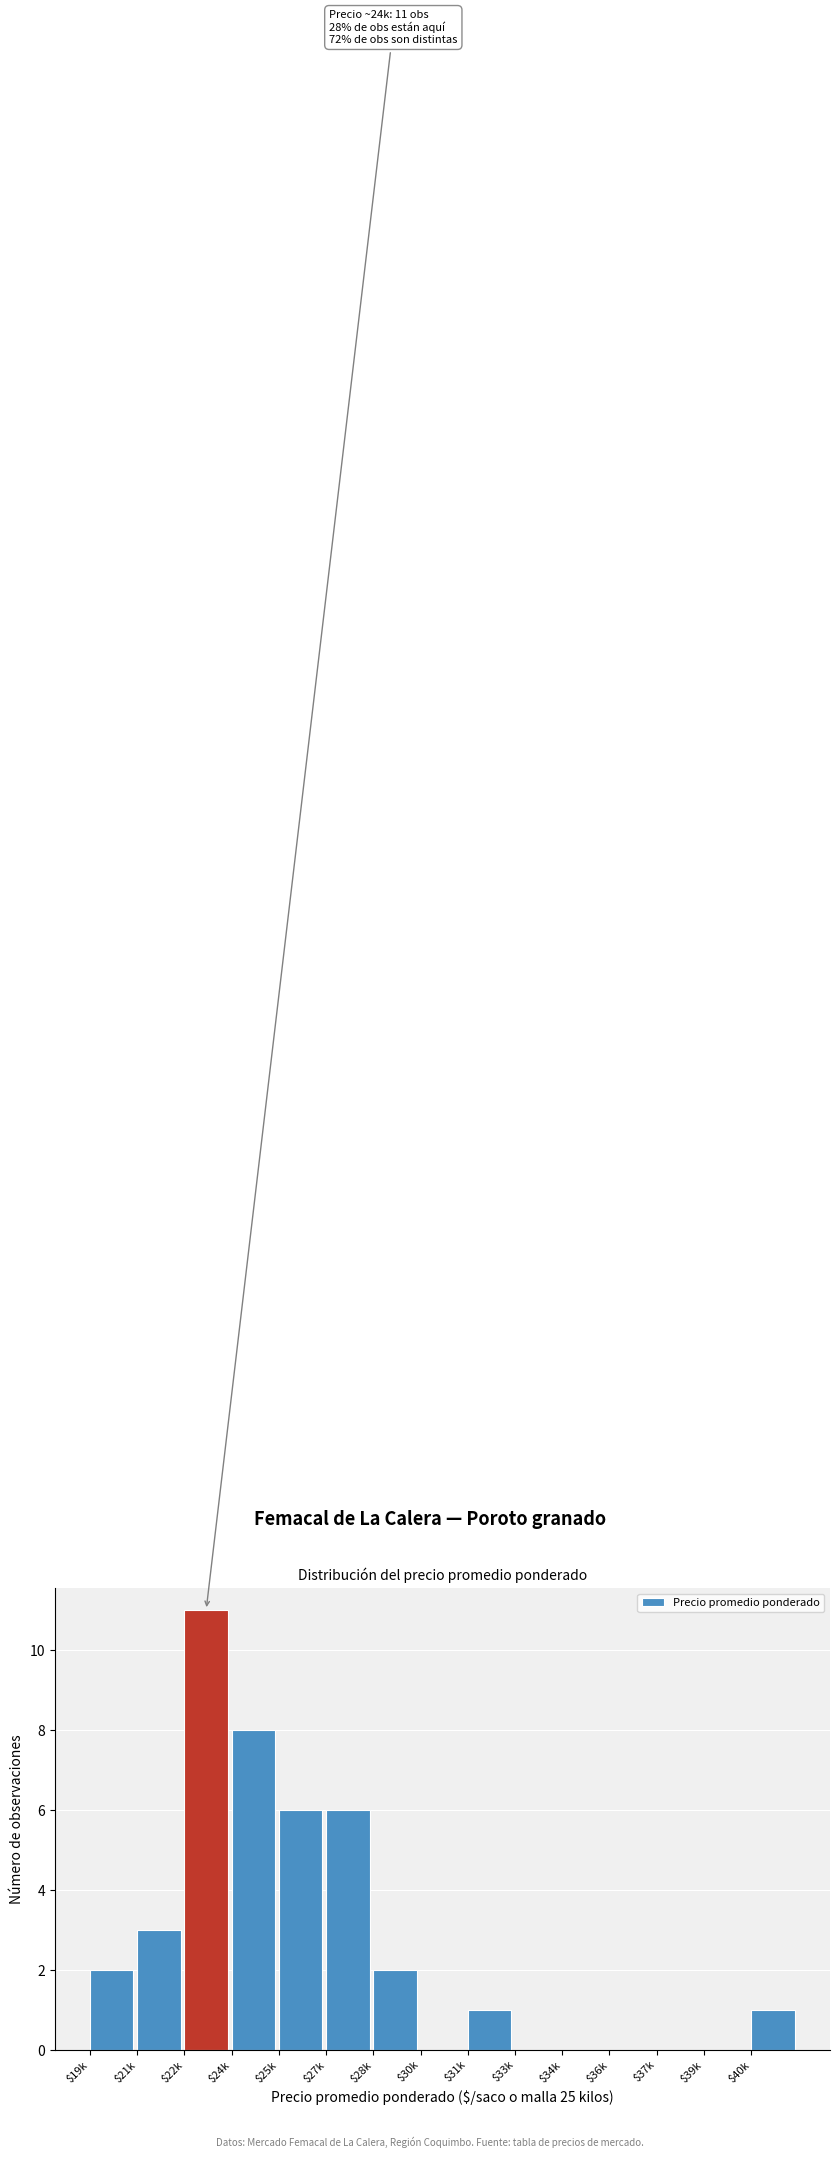

At which category does the chart reach its peak across all series?

$22k